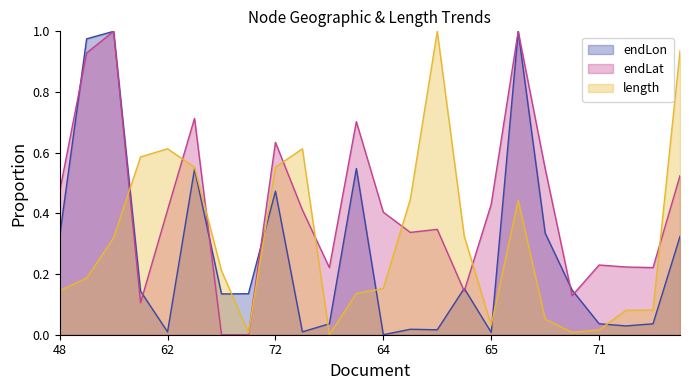

What is the sum of all length values?

7.5